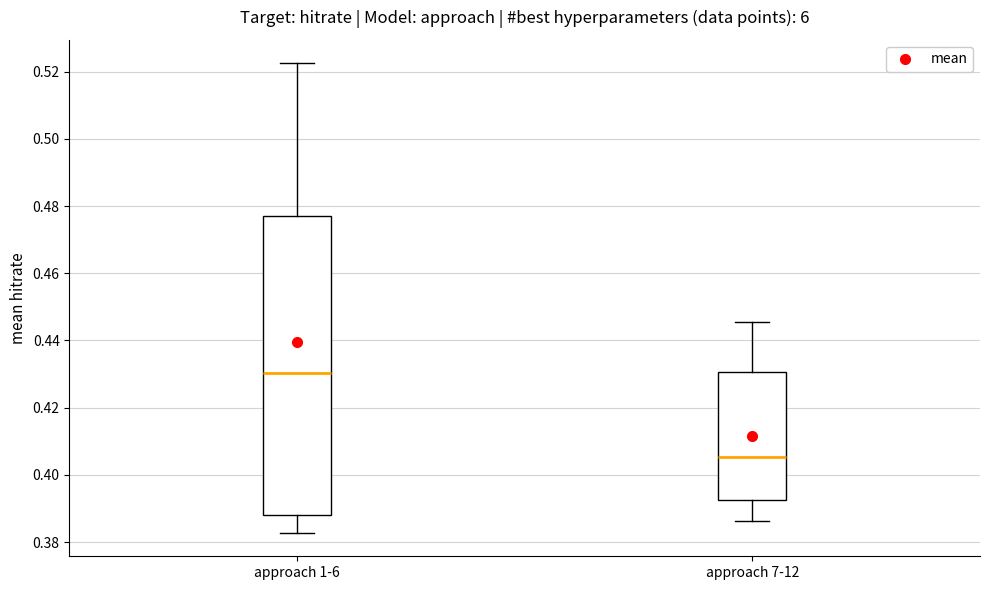

Which box is the tallest, from its lower edge to its upper edge?

approach 1-6